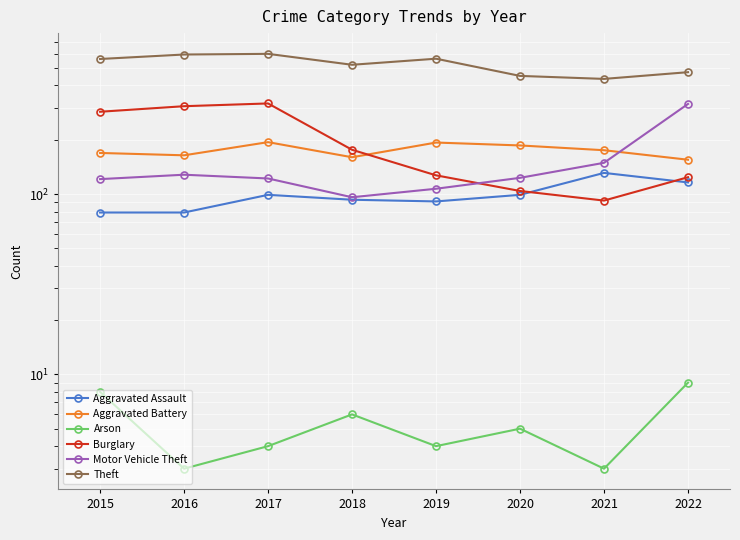

Rank the series at 2019 from highest to lowest value.

Theft, Aggravated Battery, Burglary, Motor Vehicle Theft, Aggravated Assault, Arson